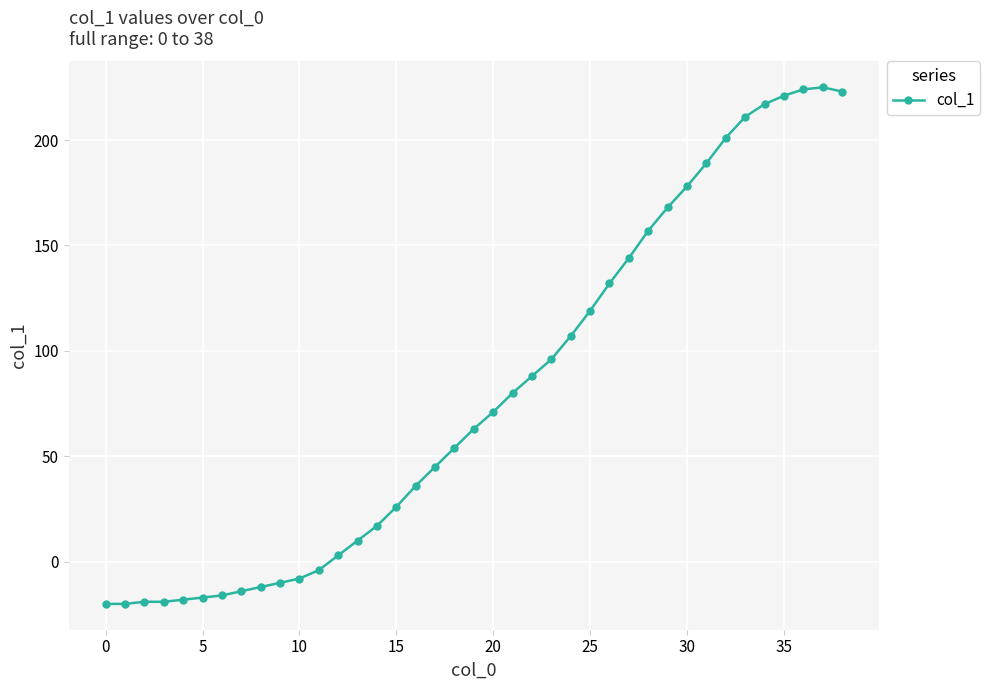

True or false: there are more than 0 points higher than both neighbors.

True